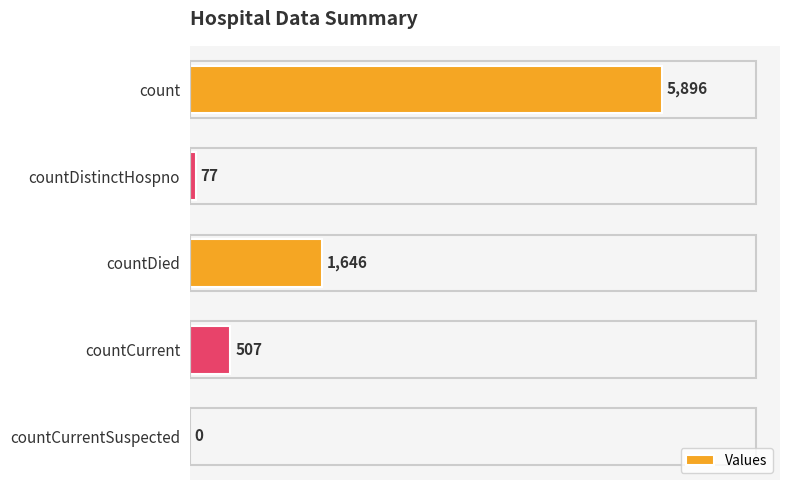

Reading bottom to top, extract all data points from this chart.

countCurrentSuspected=0	countCurrent=507	countDied=1646	countDistinctHospno=77	count=5896